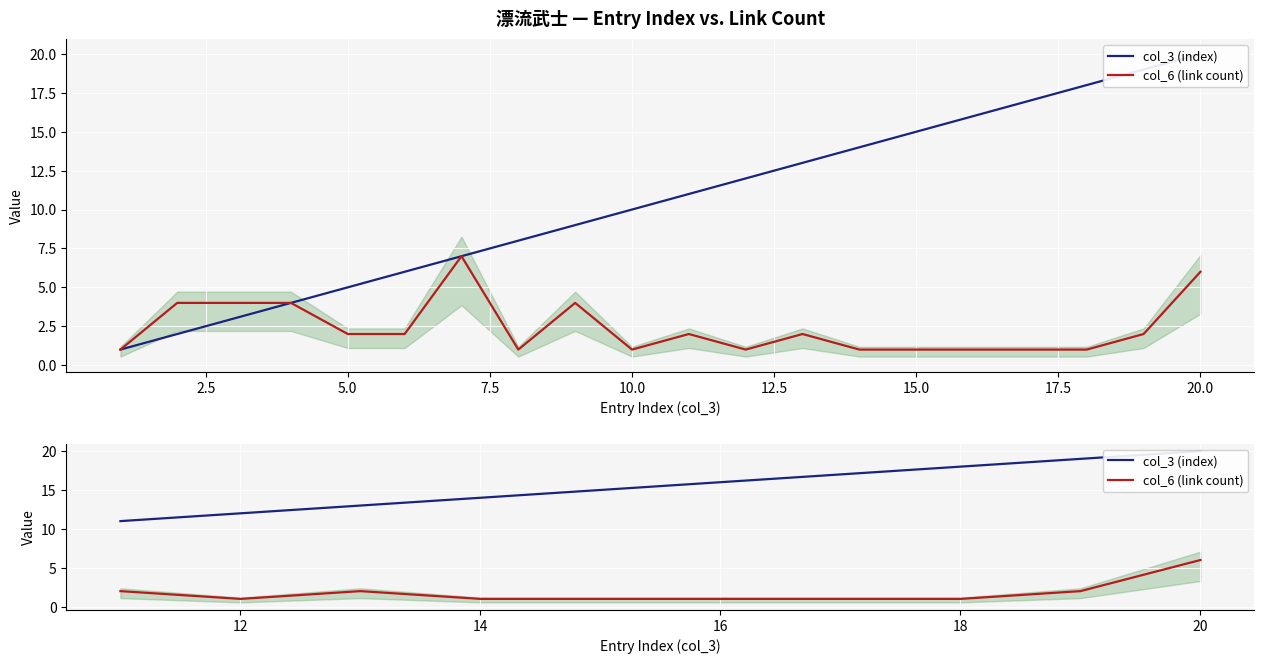

How many lines are shown in the chart?

2